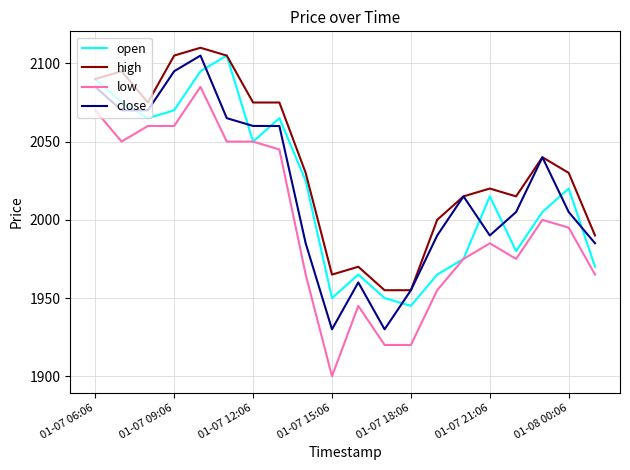

What is the minimum value shown in the chart?

1900